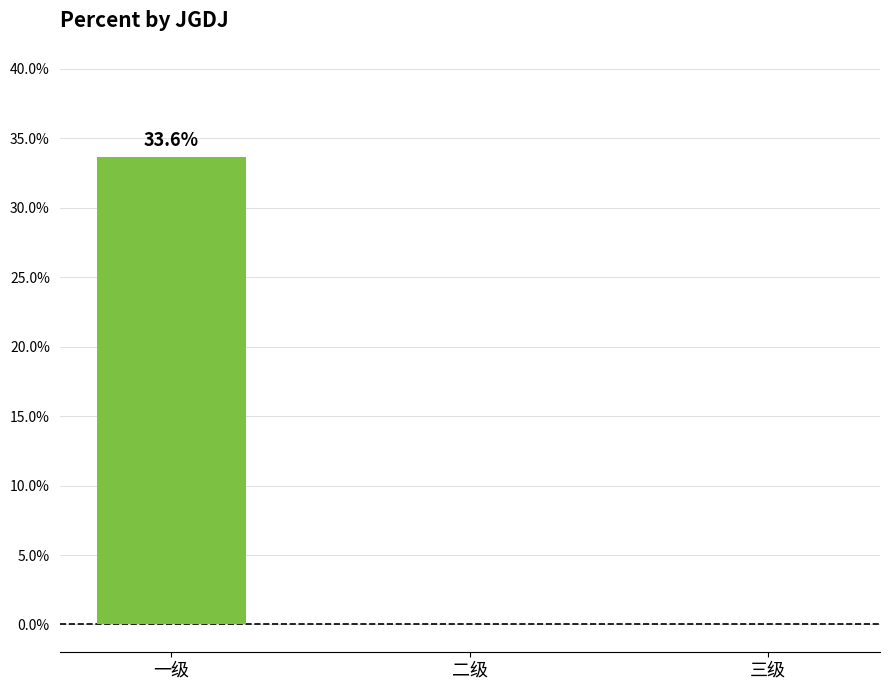

Are the bars horizontal?

No